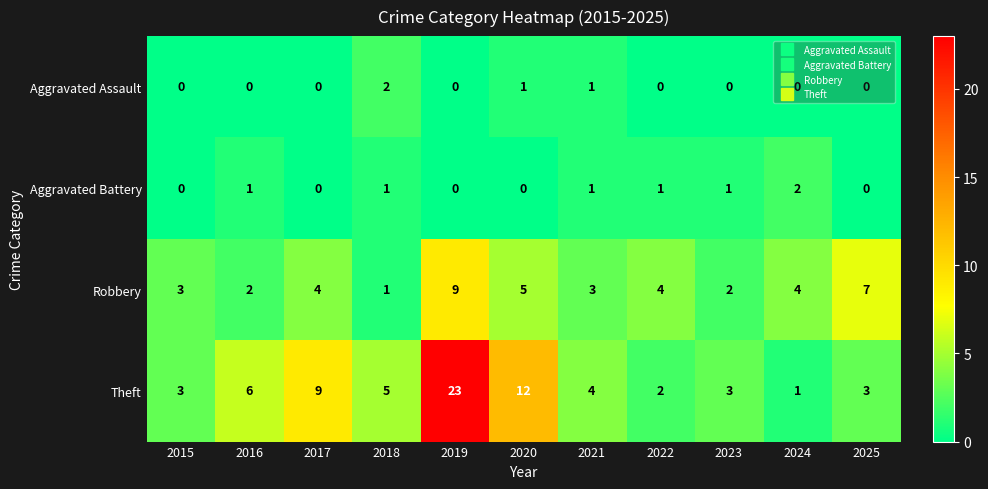

True or false: Aggravated Battery has a value of 0 at 2017.

True